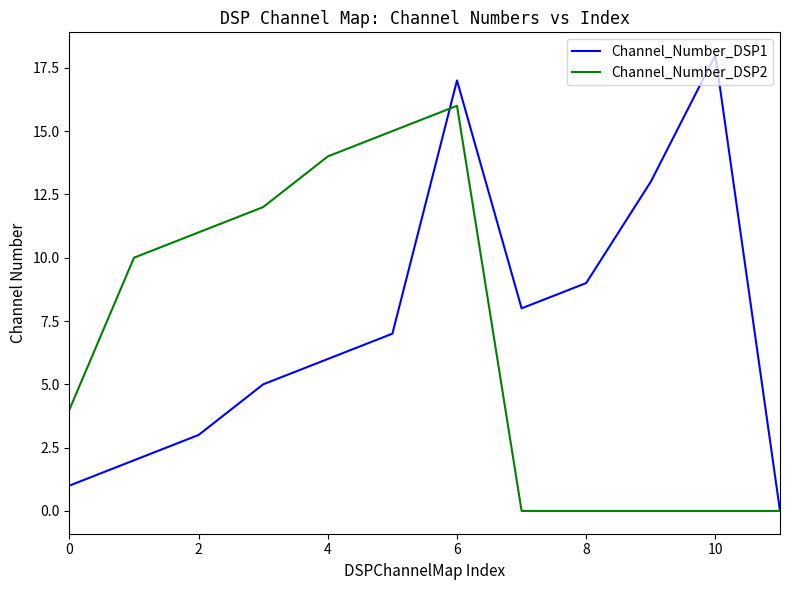

Rank the series by their maximum value, from highest to lowest.

Channel_Number_DSP1, Channel_Number_DSP2